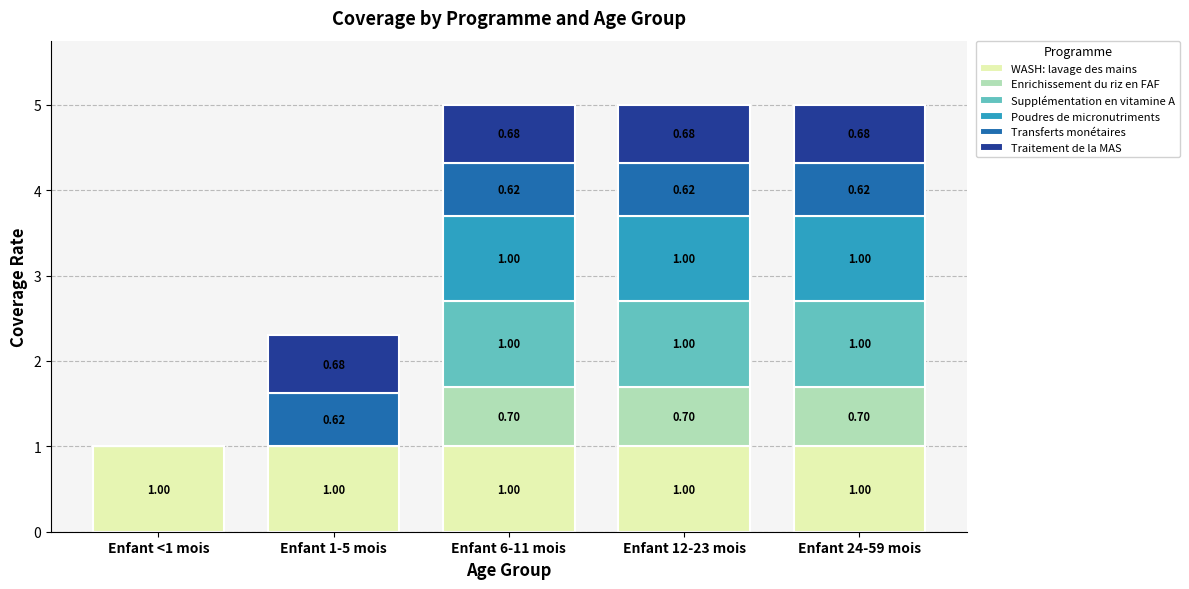

What is the total value across all series at Enfant 6-11 mois?

5.0